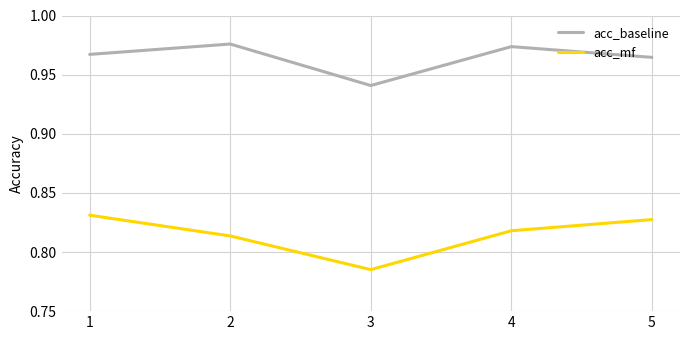

List the series in order of their peak value, highest first.

acc_baseline, acc_mf